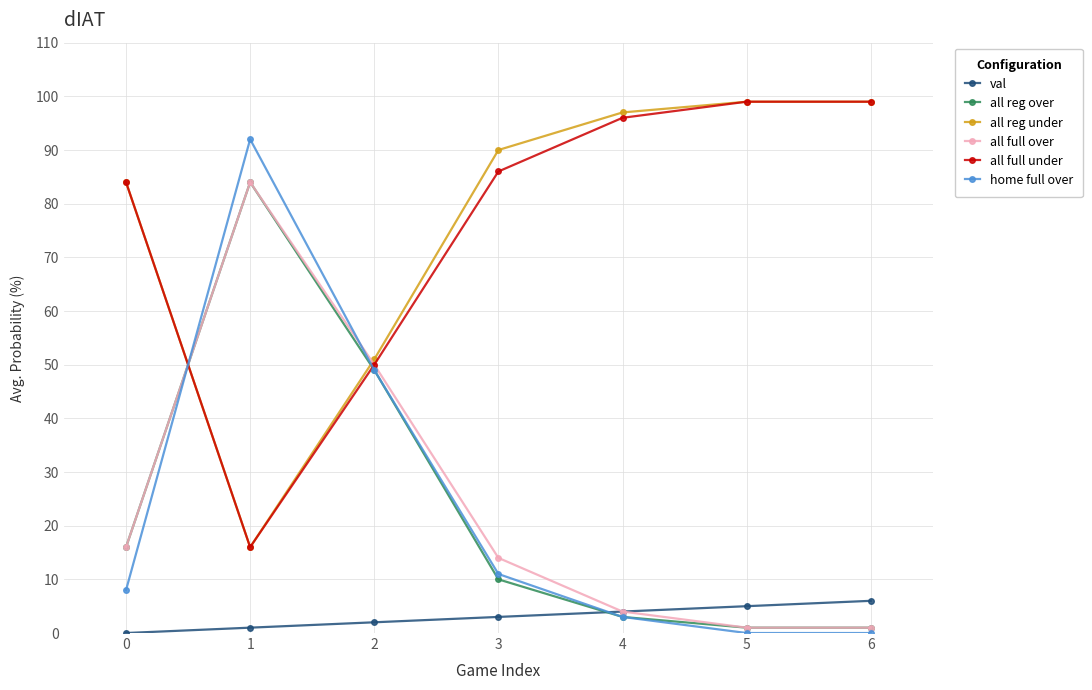

Which series has the widest spread of values?

home full over